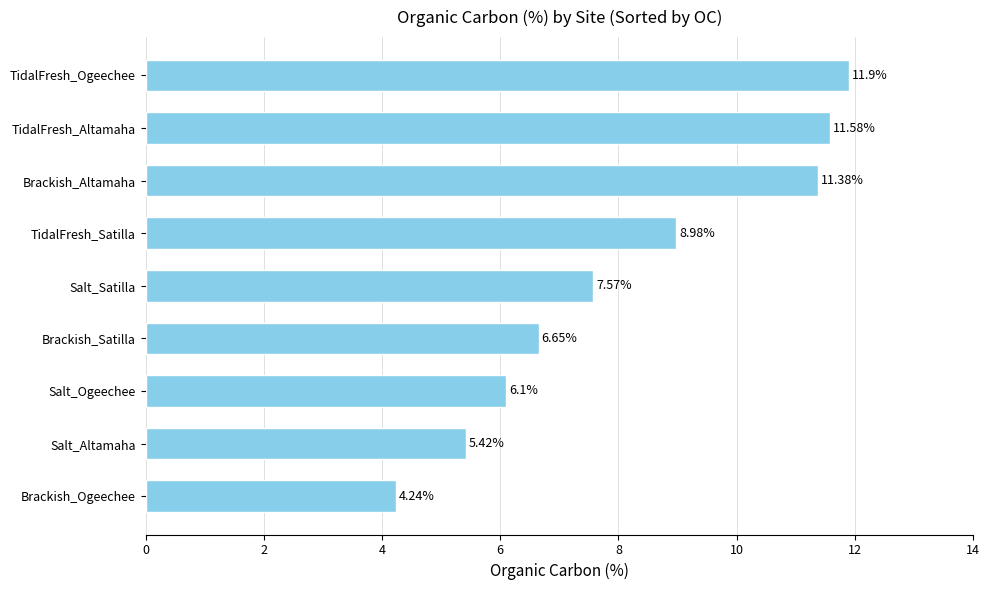

Rank the categories by value from lowest to highest.

Brackish_Ogeechee, Salt_Altamaha, Salt_Ogeechee, Brackish_Satilla, Salt_Satilla, TidalFresh_Satilla, Brackish_Altamaha, TidalFresh_Altamaha, TidalFresh_Ogeechee